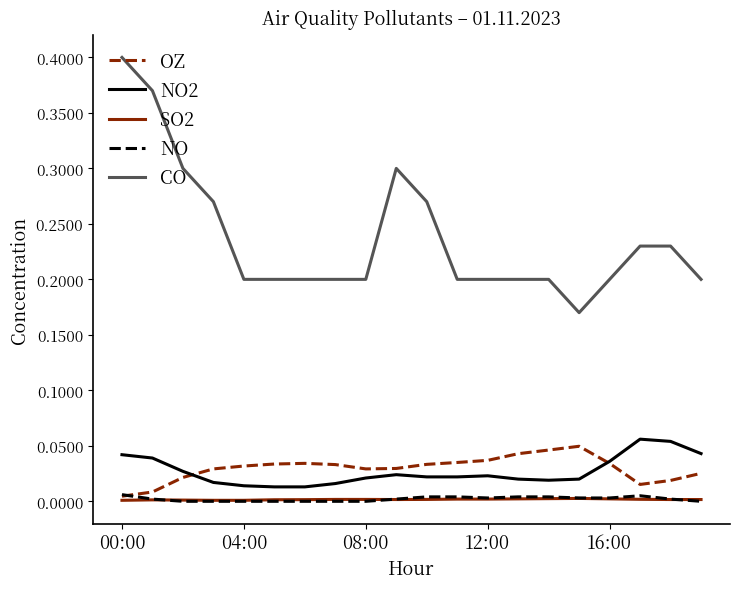

Which series has the largest total across all categories?

CO